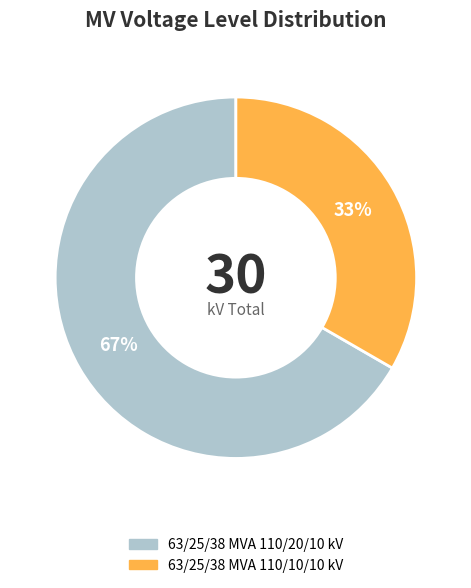

Which category has the biggest portion of the pie?

63/25/38 MVA 110/20/10 kV